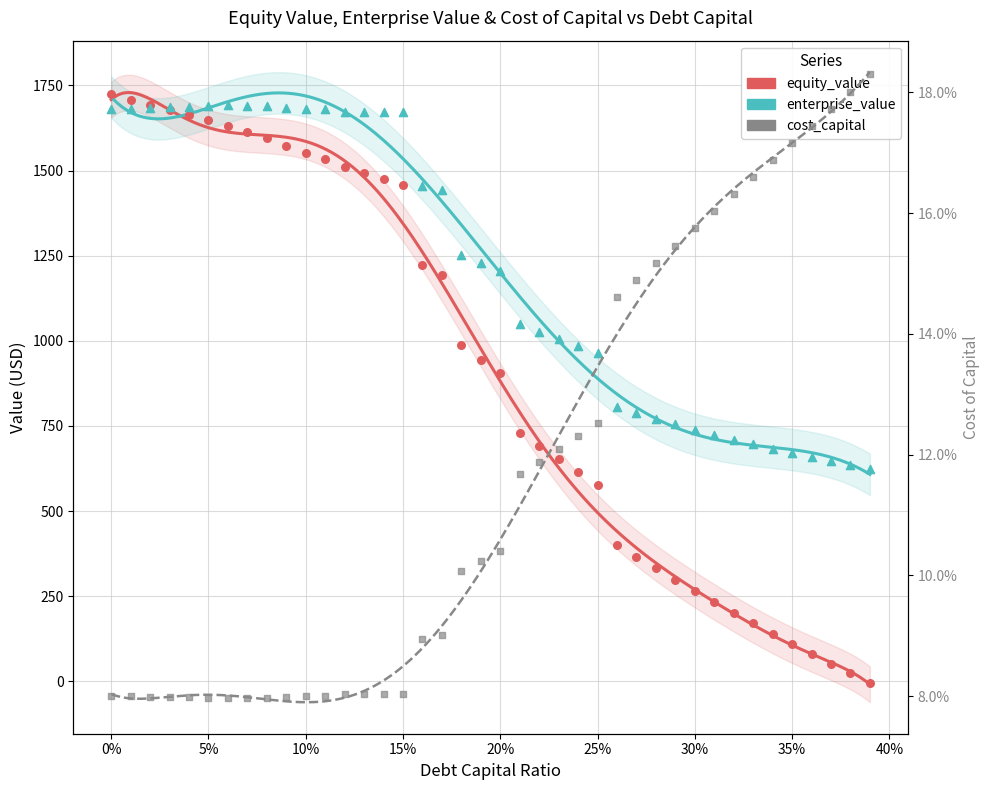

At how many categories does at least one series exceed 1308?

18